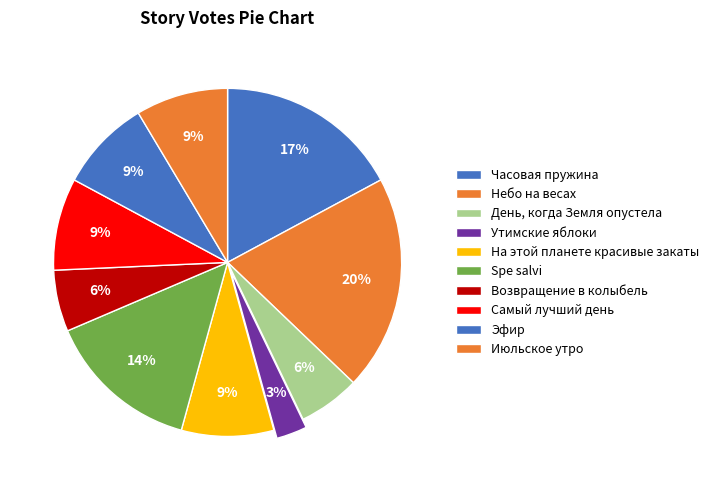

How many segments does this pie chart have?

10